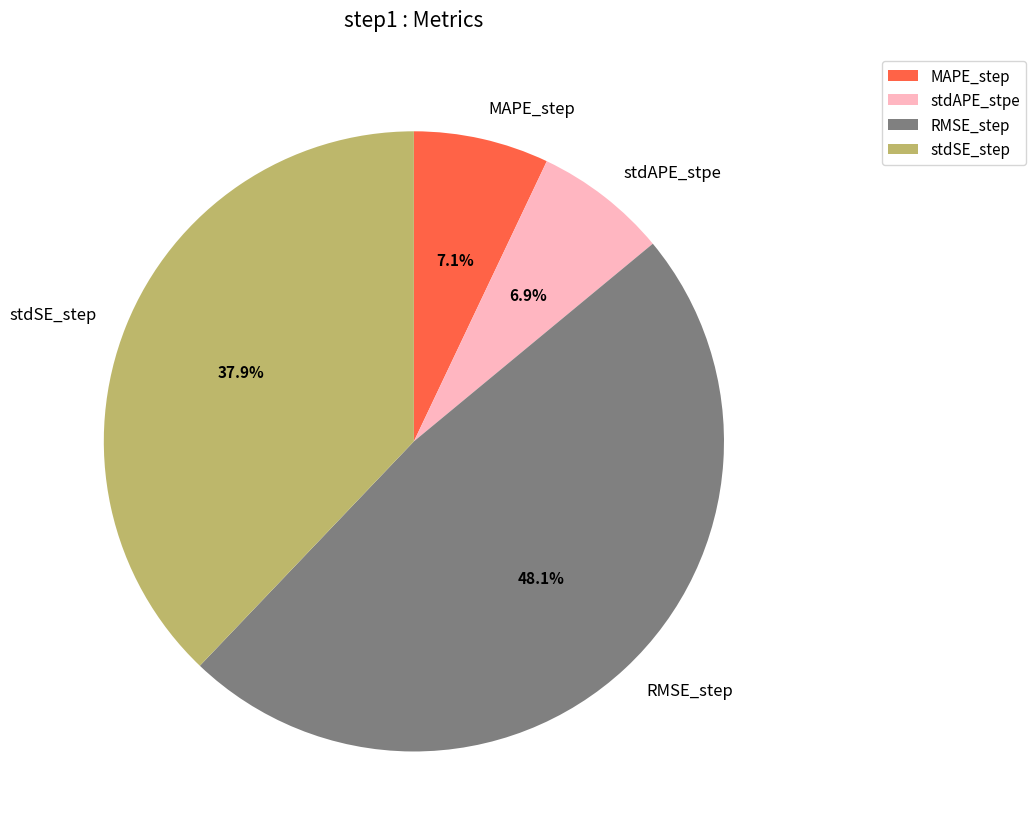

To the nearest percent, what is the average slice percentage?

25%